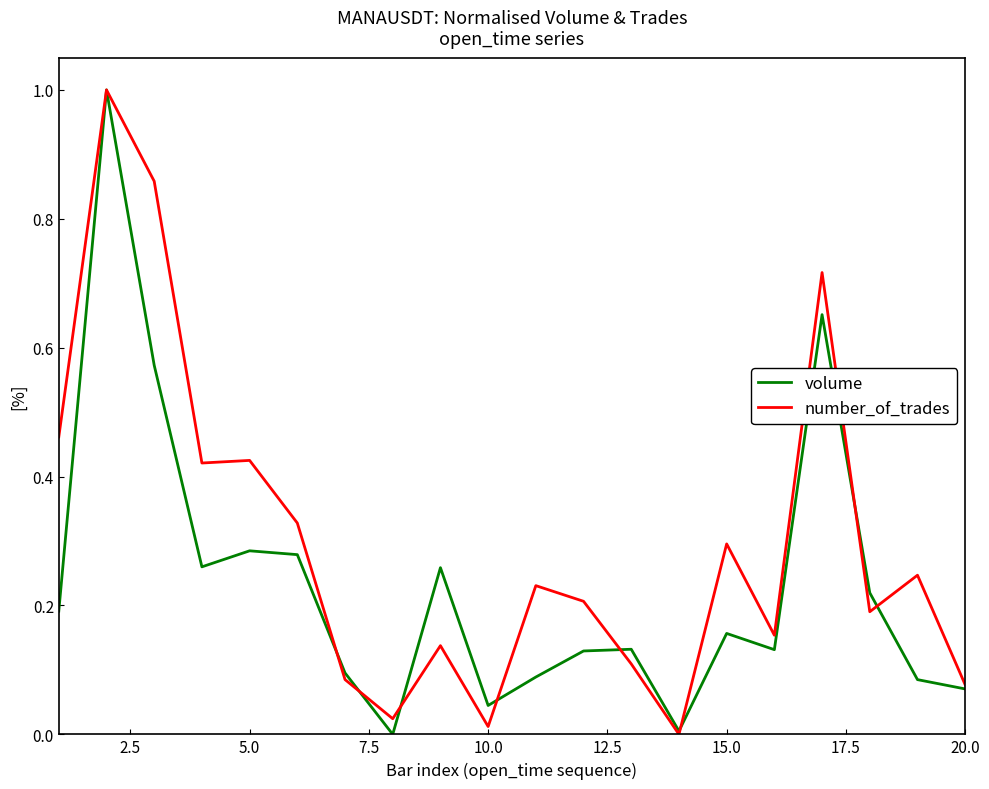

True or false: volume and number_of_trades cross at least once.

True